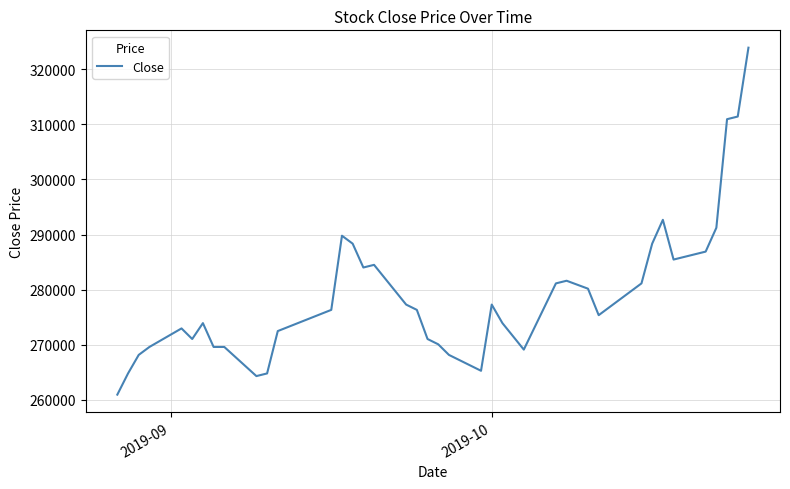

What is the smallest value displayed?

260957